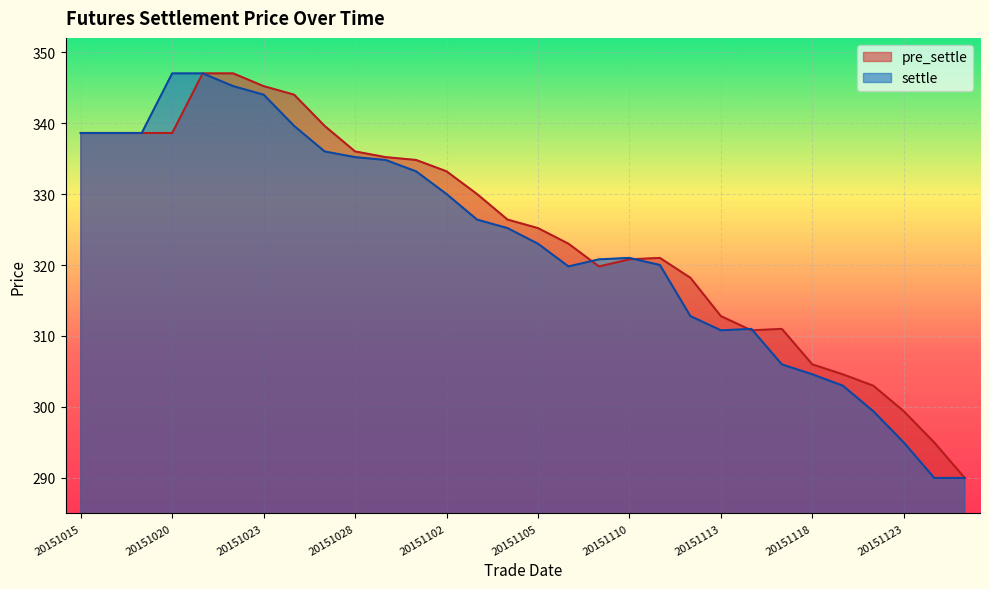

What is the spread (max minus min) of values at 20151123?

4.4